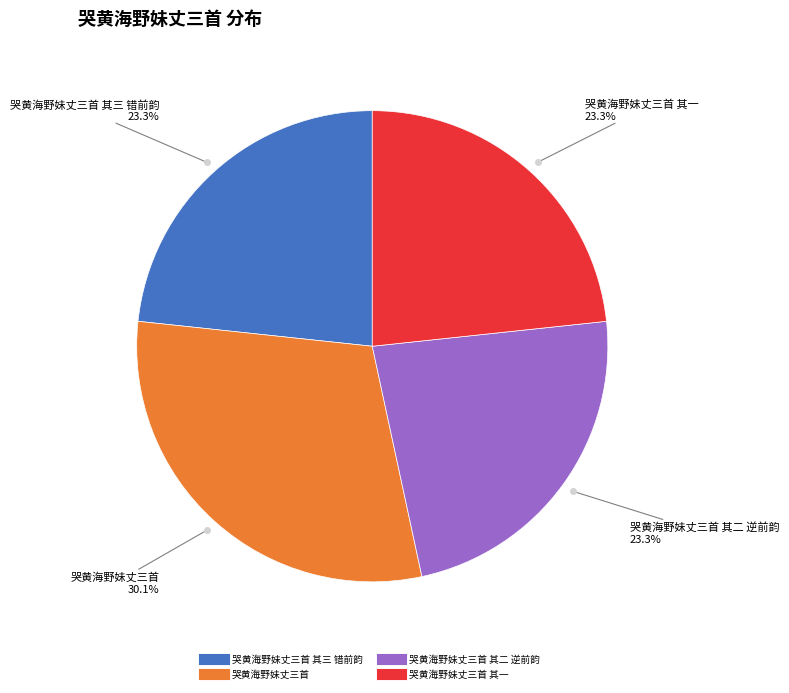

How many slices are in this pie chart?

4